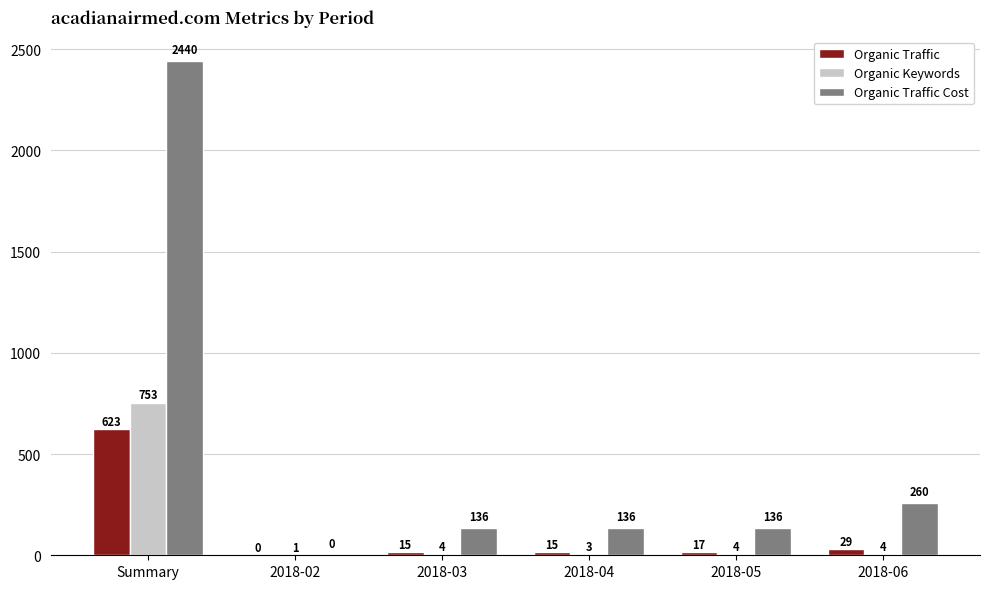

At which label is Organic Traffic Cost closest to 1220?

2018-06